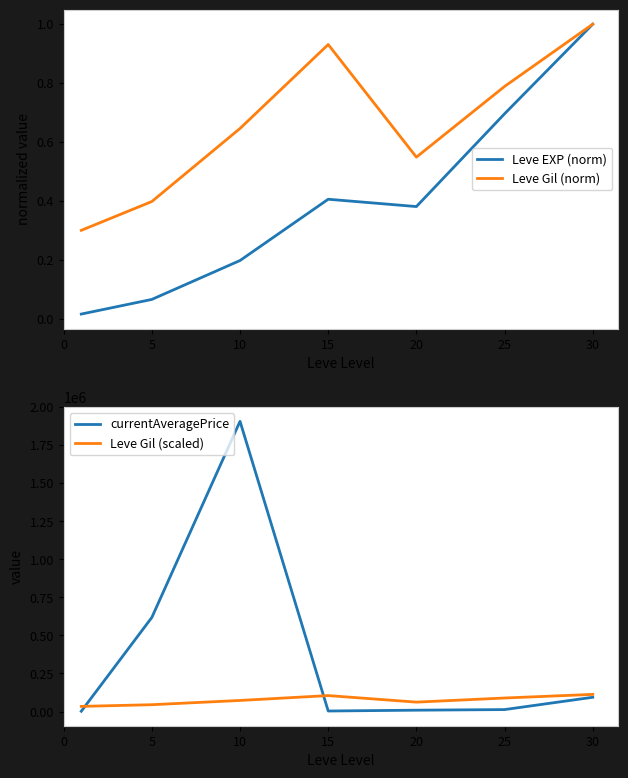

The Leve EXP (norm) series shows 1.0 at 25. True or false?

False